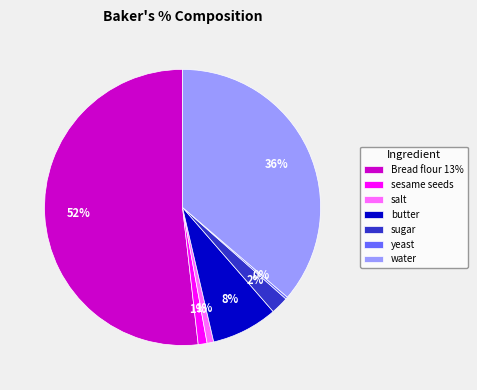

What is the largest slice in the pie chart?

Bread flour 13%